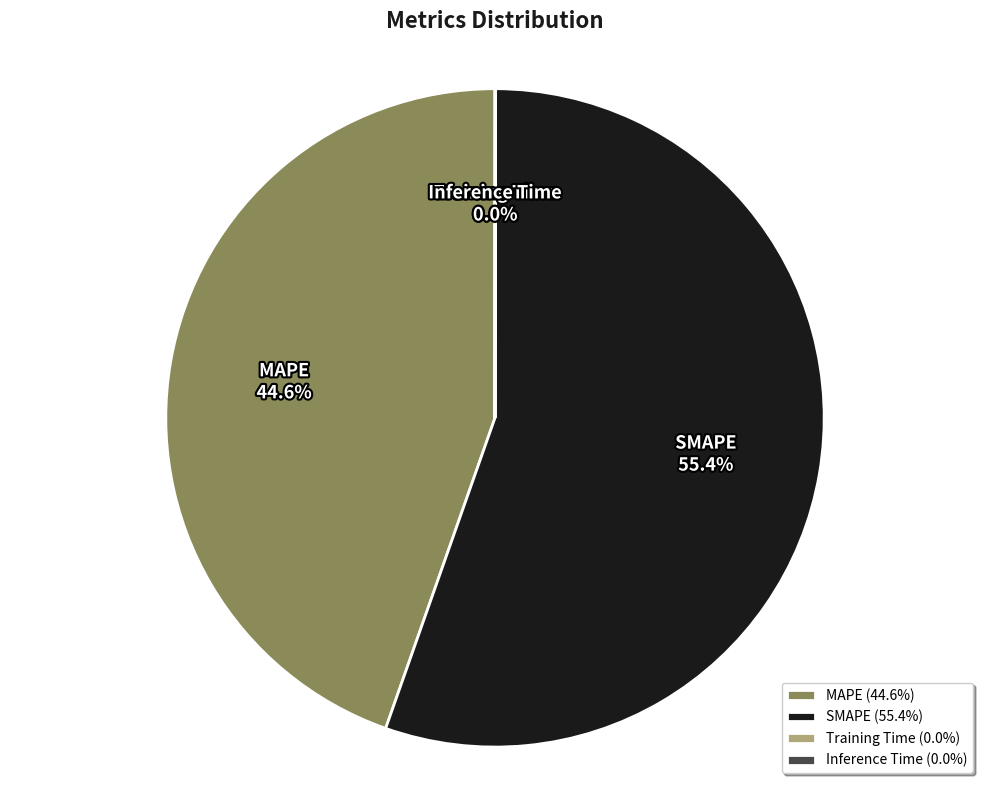

What portion of the pie excludes SMAPE?

44.6%